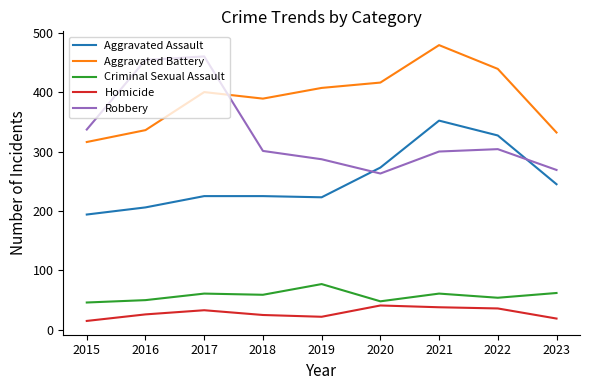

Rank the series at 2015 from highest to lowest value.

Robbery, Aggravated Battery, Aggravated Assault, Criminal Sexual Assault, Homicide